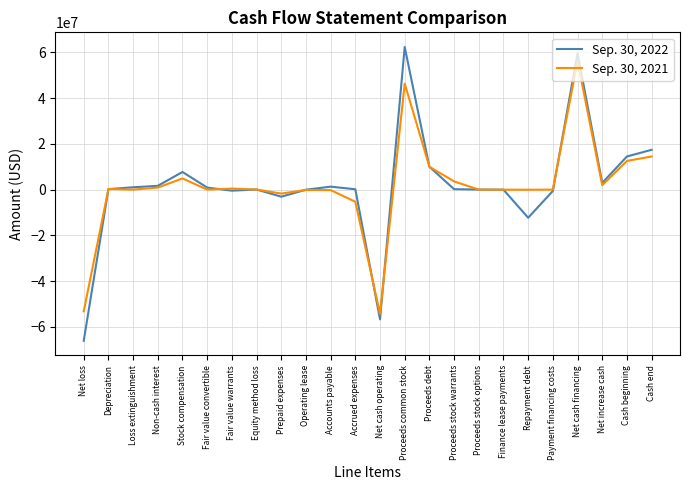

What is the difference between the second highest and second lowest values in the Sep. 30, 2021 series?

99465189